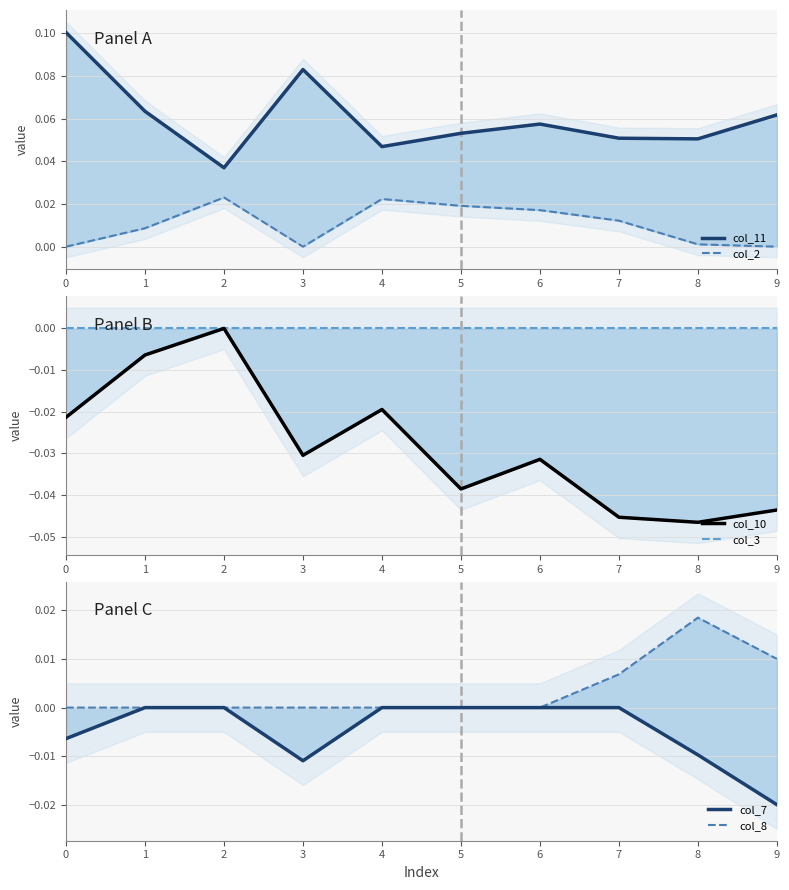

Where is the first local minimum for col_7?

3